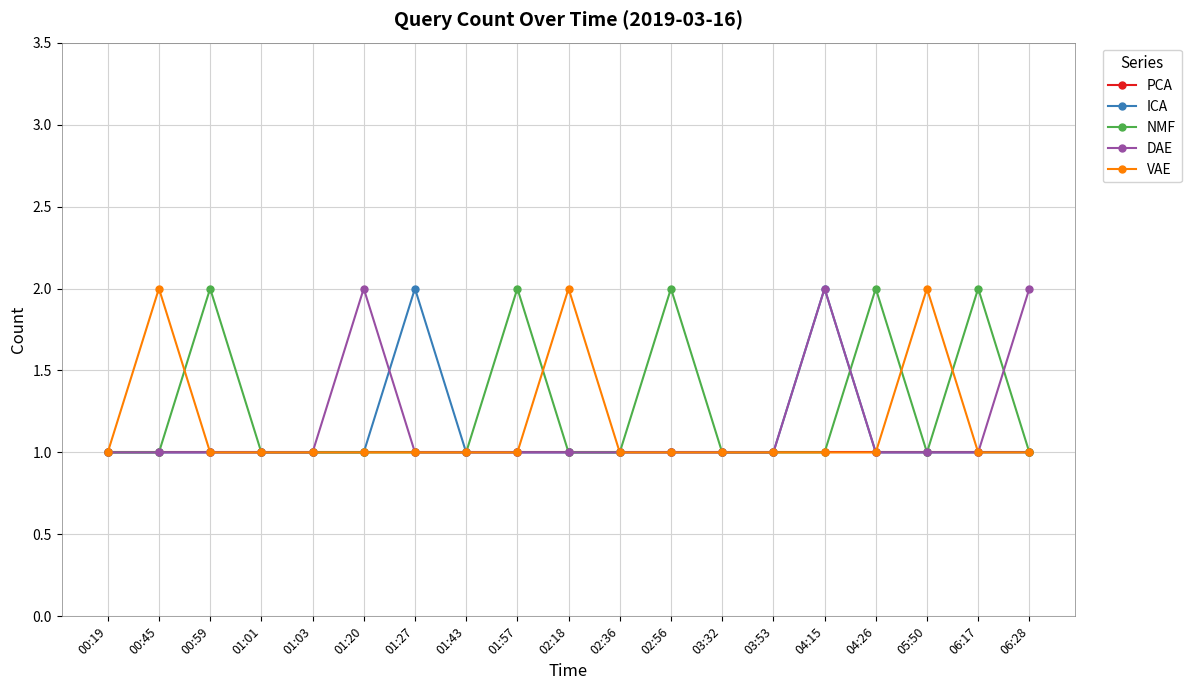

What is the total value across all series at 04:26?

6